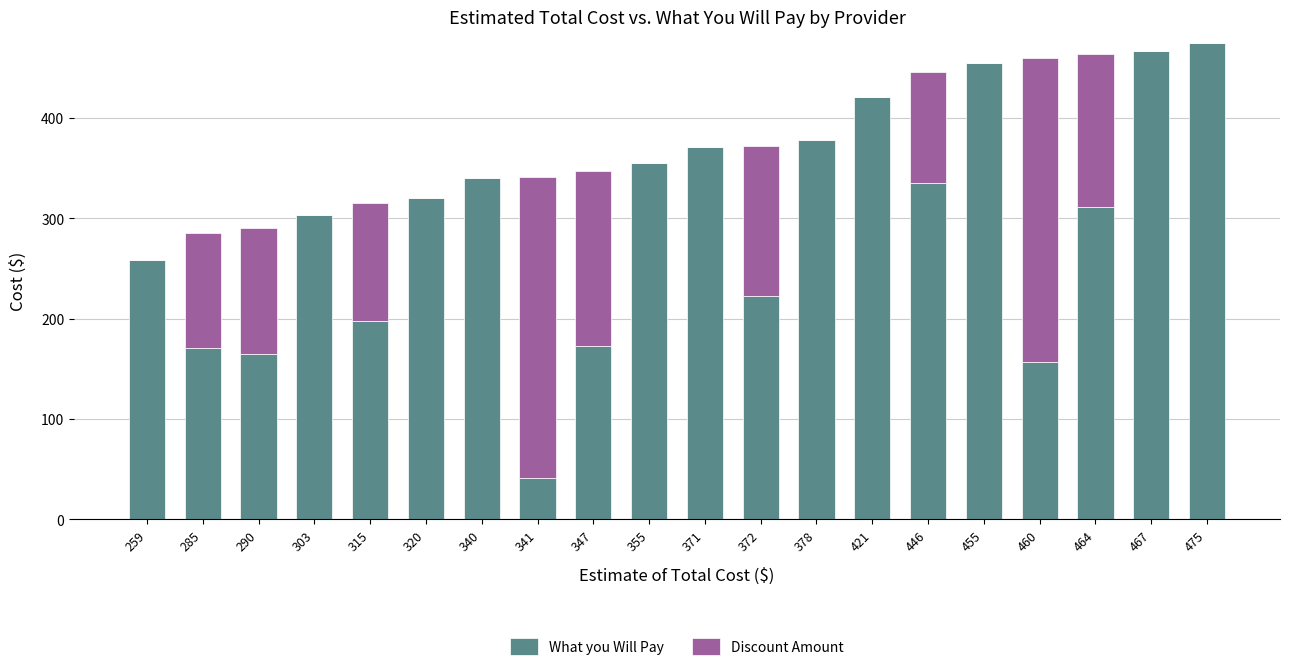

Are the bars grouped side by side (vs. stacked)?

No